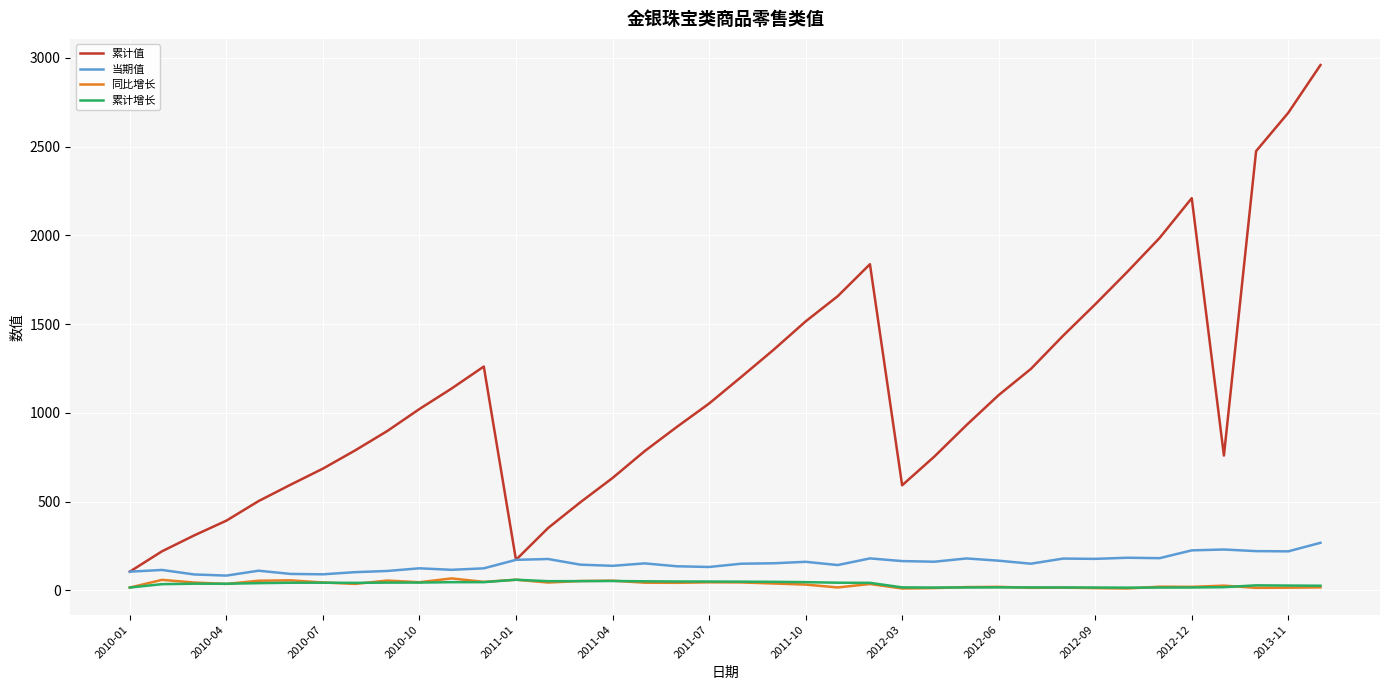

At how many categories does at least one series exceed 150?

37